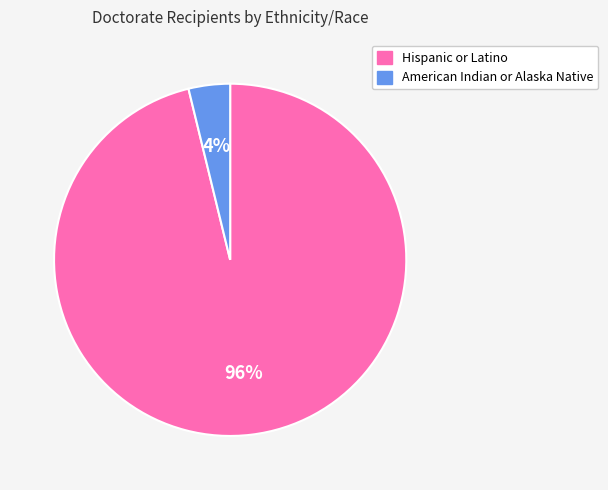

To the nearest percent, what is the average slice percentage?

50%